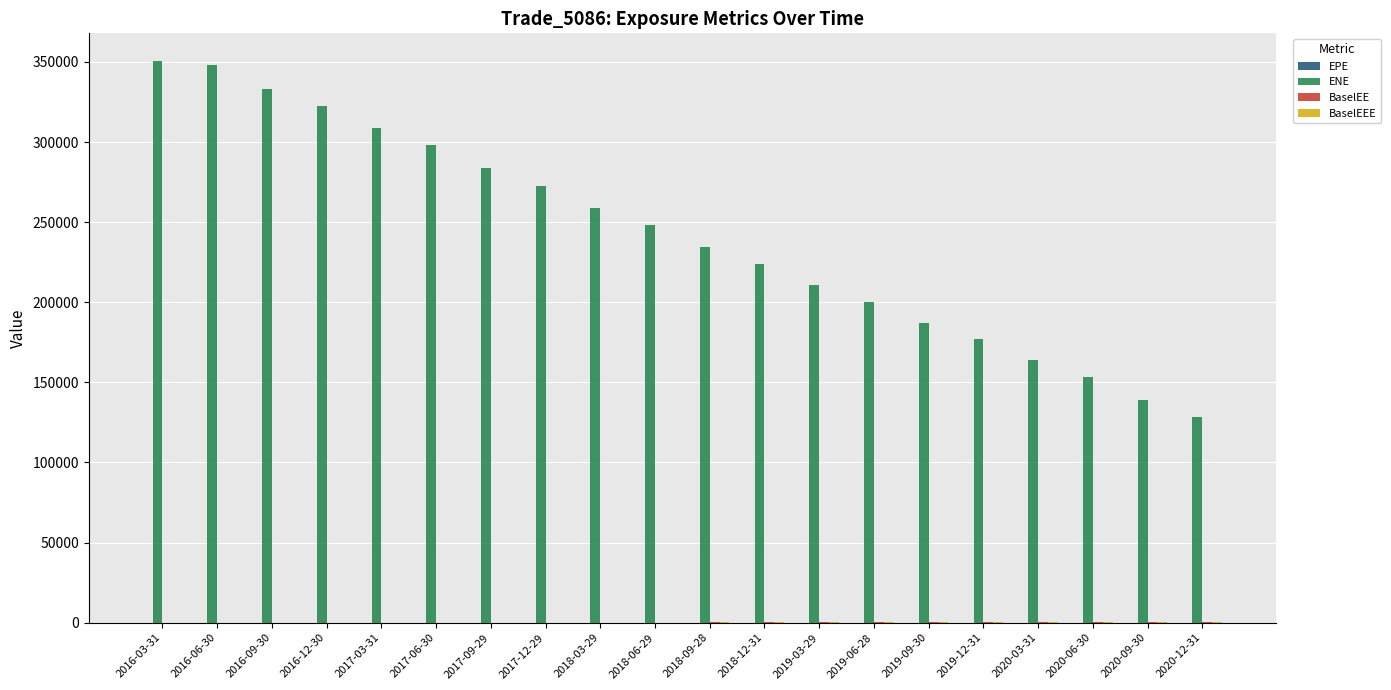

Which series has the largest range (max minus min)?

ENE